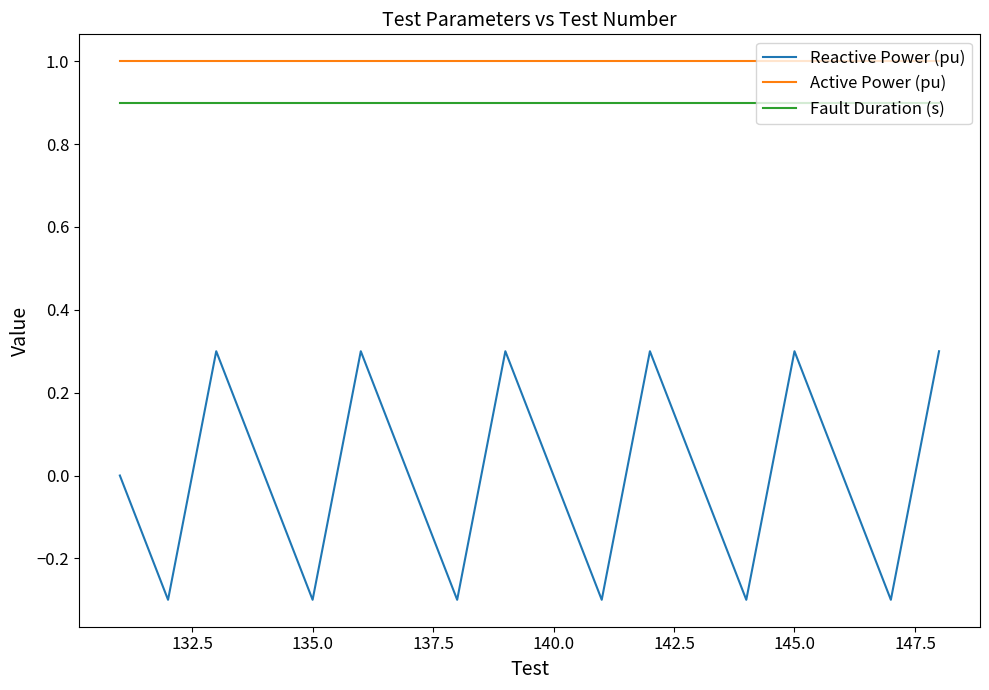

Which series has the largest total across all categories?

Active Power (pu)